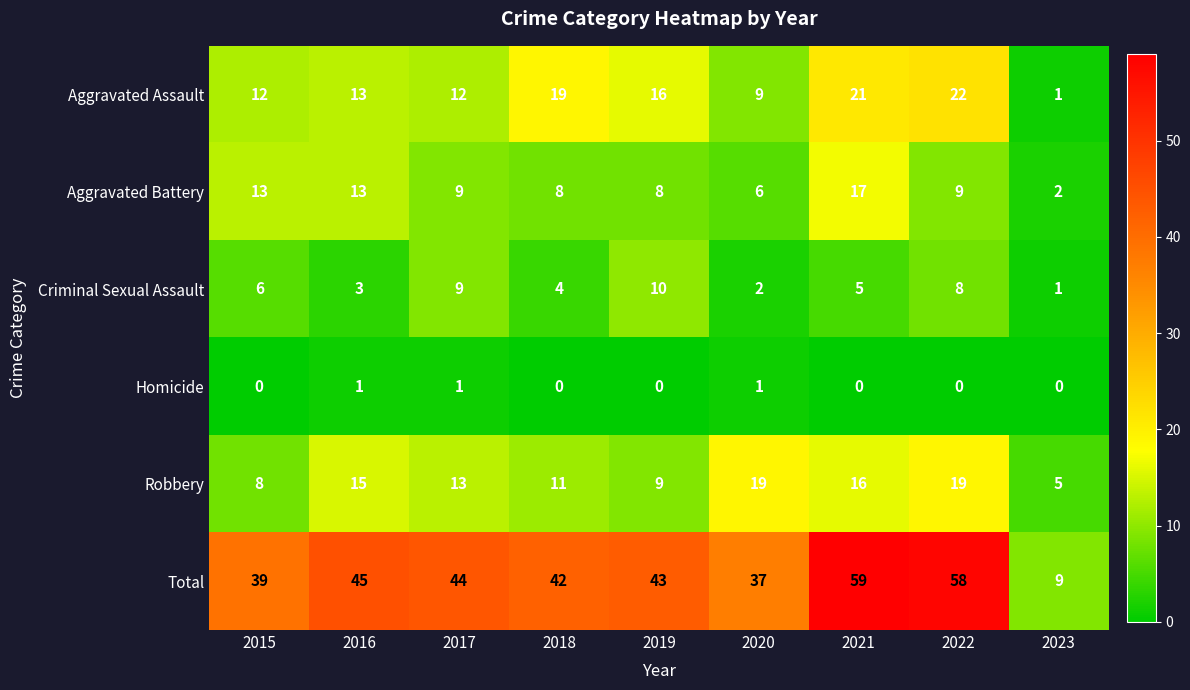

What is the difference between the Robbery values at 2016 and 2015?

7